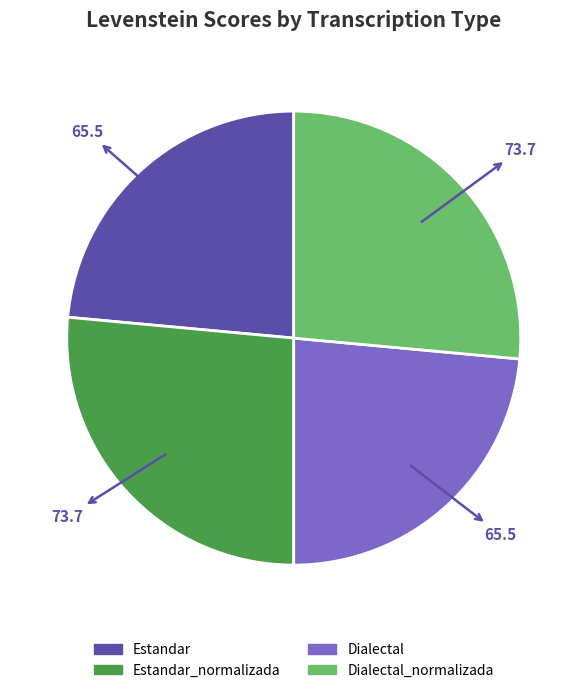

Is there any slice that represents more than half of the pie?

No